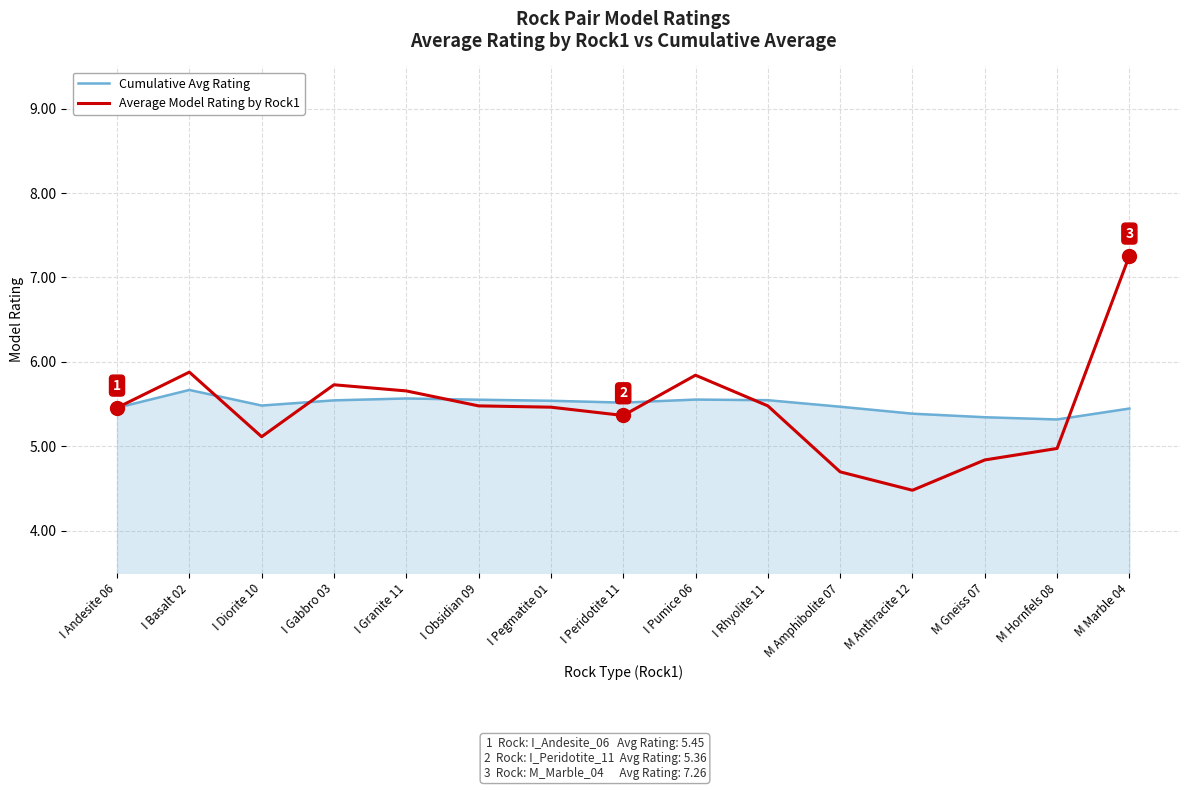

In Average Model Rating by Rock1, how many points are lower than both neighbors (excluding endpoints)?

3